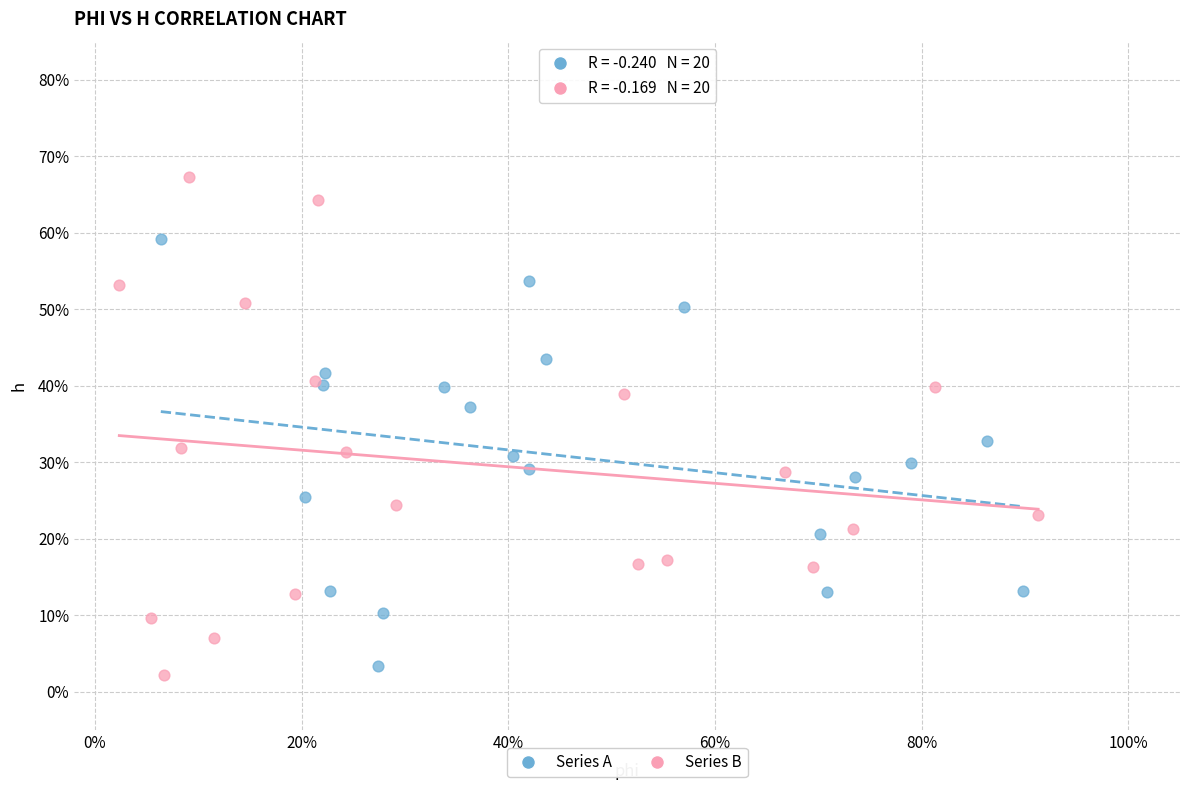

Which series has the widest spread of Y values?

Series B